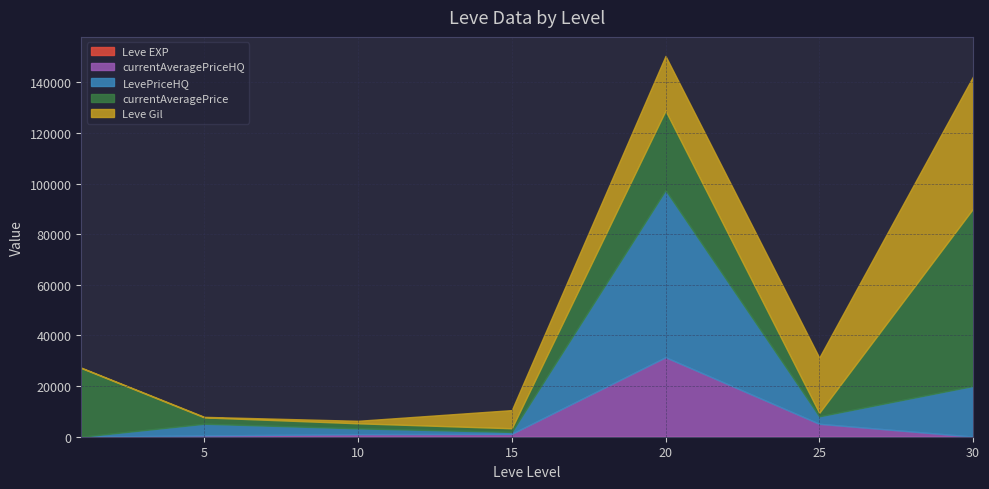

What is the difference between the highest and lowest values at 20?

65979